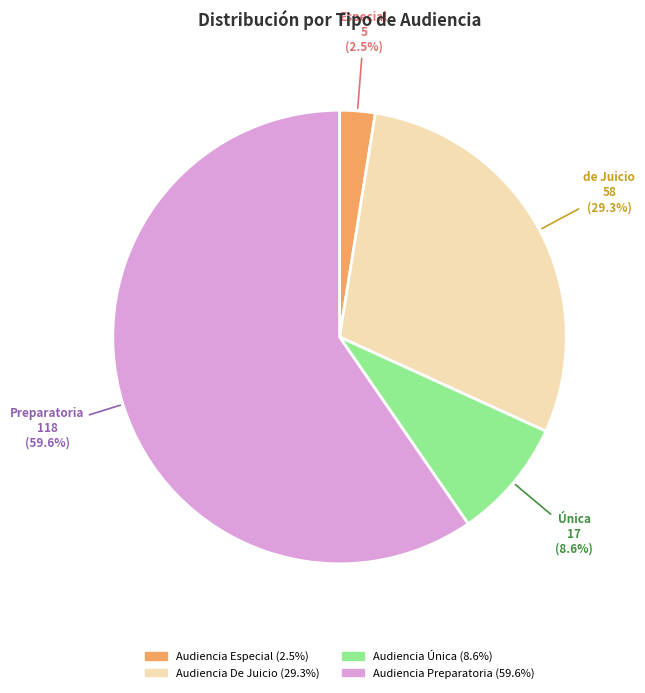

Is the sum of Audiencia Única and Audiencia De Juicio greater than half?

No